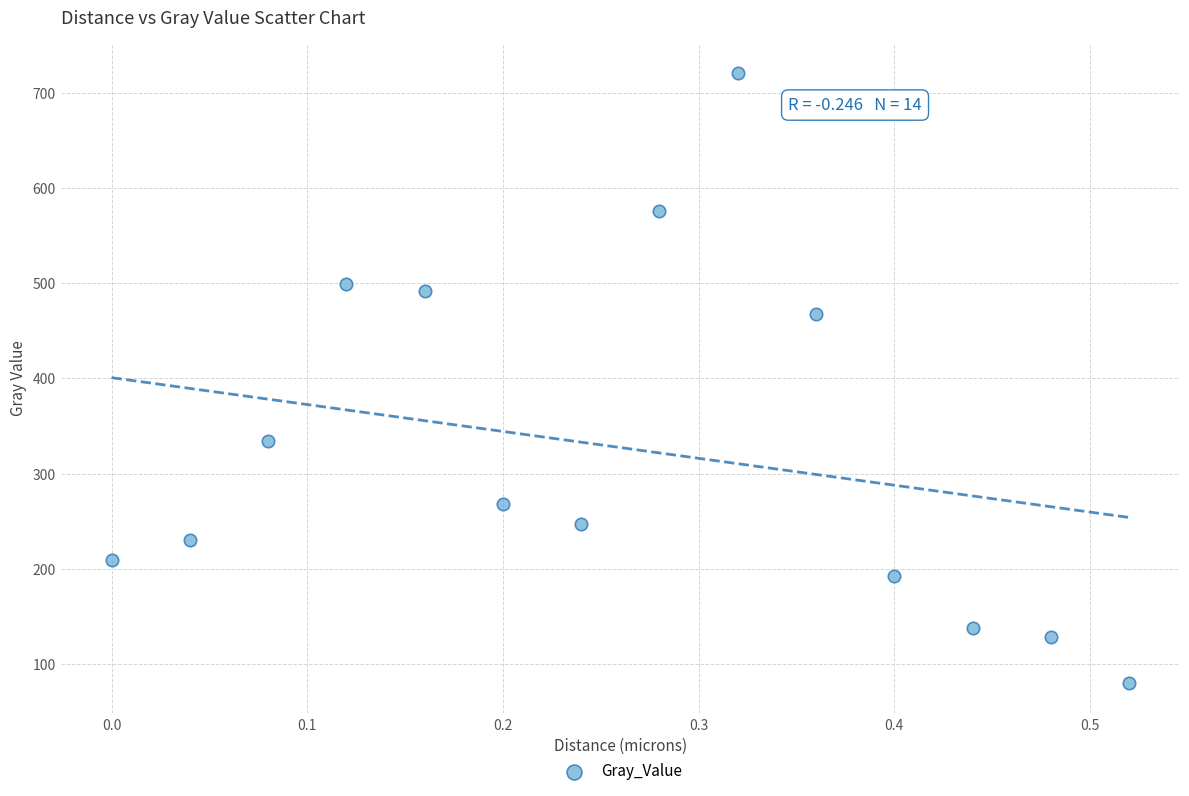

List the coordinates of all points as (Y, X) pairs, reading left to right.

(208.8, 0.0)  (230.0, 0.0)  (334.4, 0.1)  (499.0, 0.1)  (491.7, 0.2)  (268.4, 0.2)  (247.0, 0.2)  (576.4, 0.3)  (720.6, 0.3)  (467.2, 0.4)  (192.1, 0.4)  (138.0, 0.4)  (128.5, 0.5)  (80.1, 0.5)